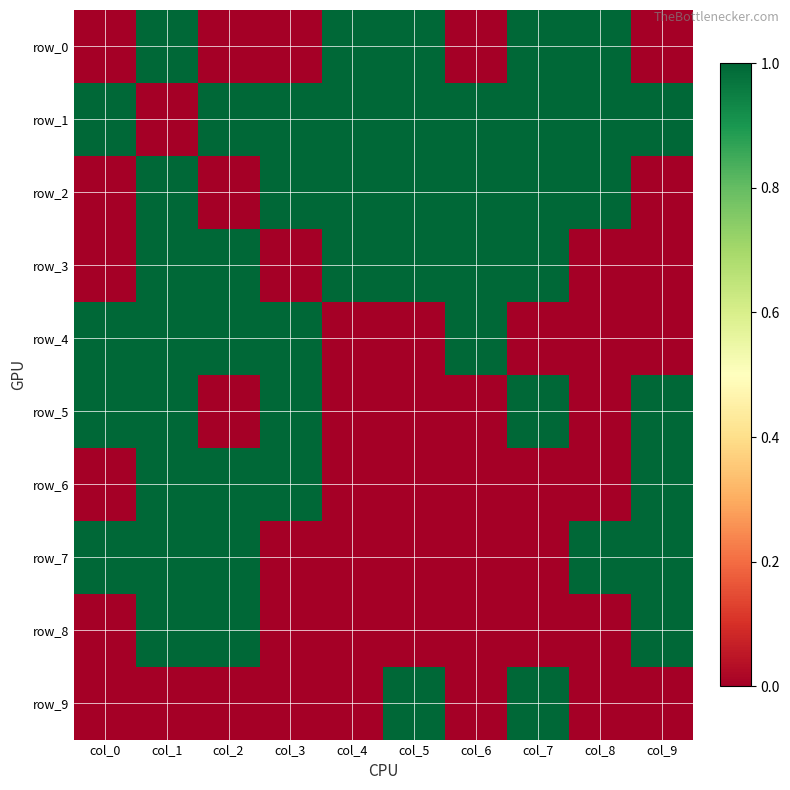

Which series has the largest range (max minus min)?

row_0